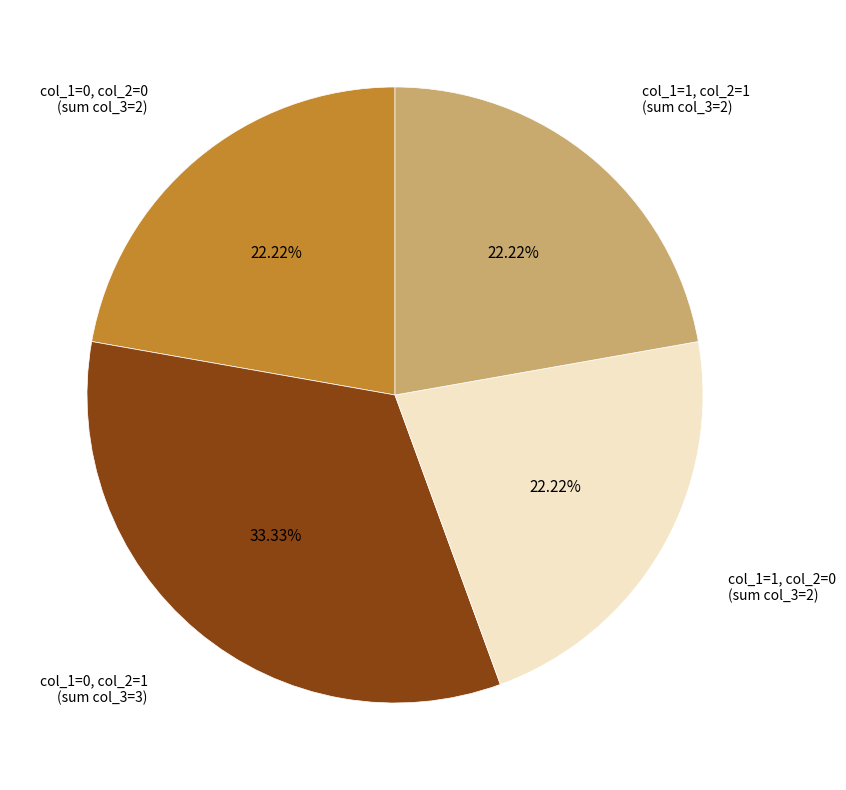

Does any single category account for the majority?

No